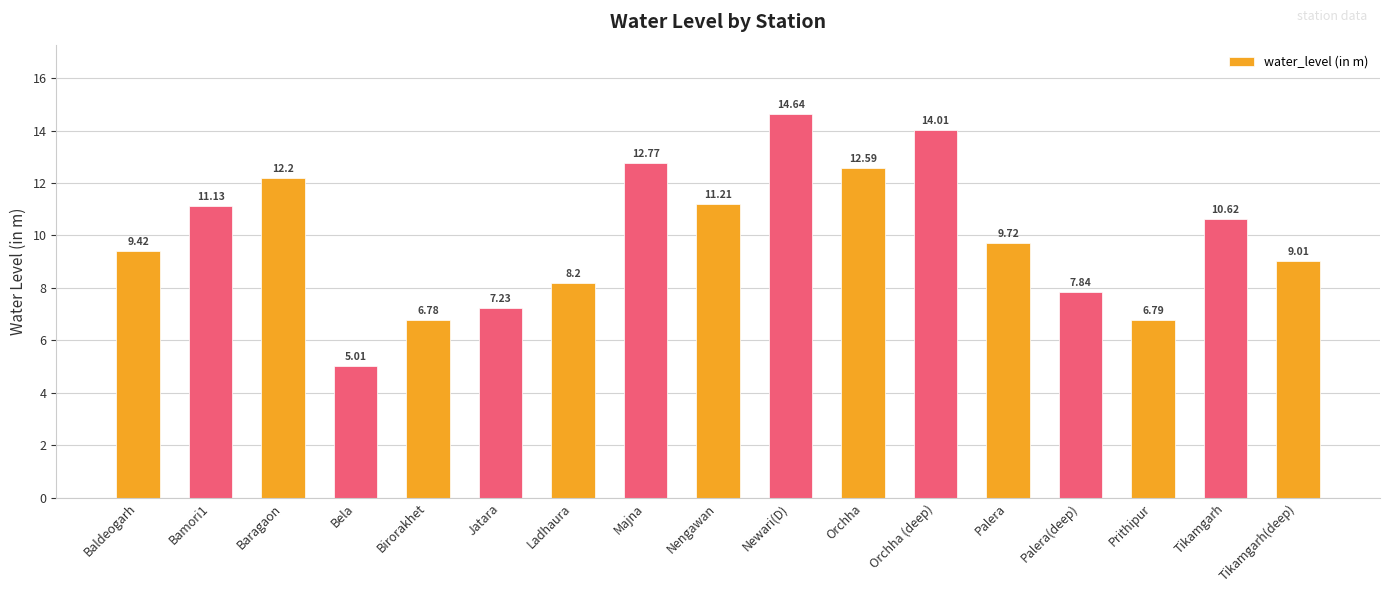

Rank the categories by value from lowest to highest.

Bela, Birorakhet, Prithipur, Jatara, Palera(deep), Ladhaura, Tikamgarh(deep), Baldeogarh, Palera, Tikamgarh, Bamori1, Nengawan, Baragaon, Orchha, Majna, Orchha (deep), Newari(D)